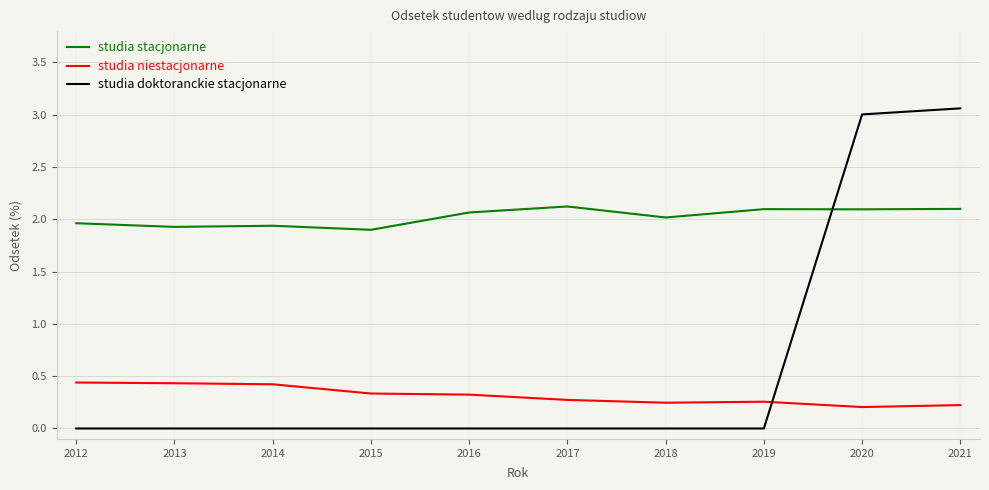

What is the sum of the studia stacjonarne values at 2014 and 2017?

4.1